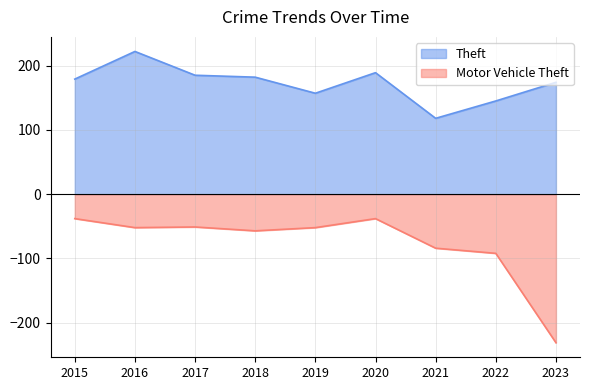

Is it true that Motor Vehicle Theft equals -38 at 2015?

True